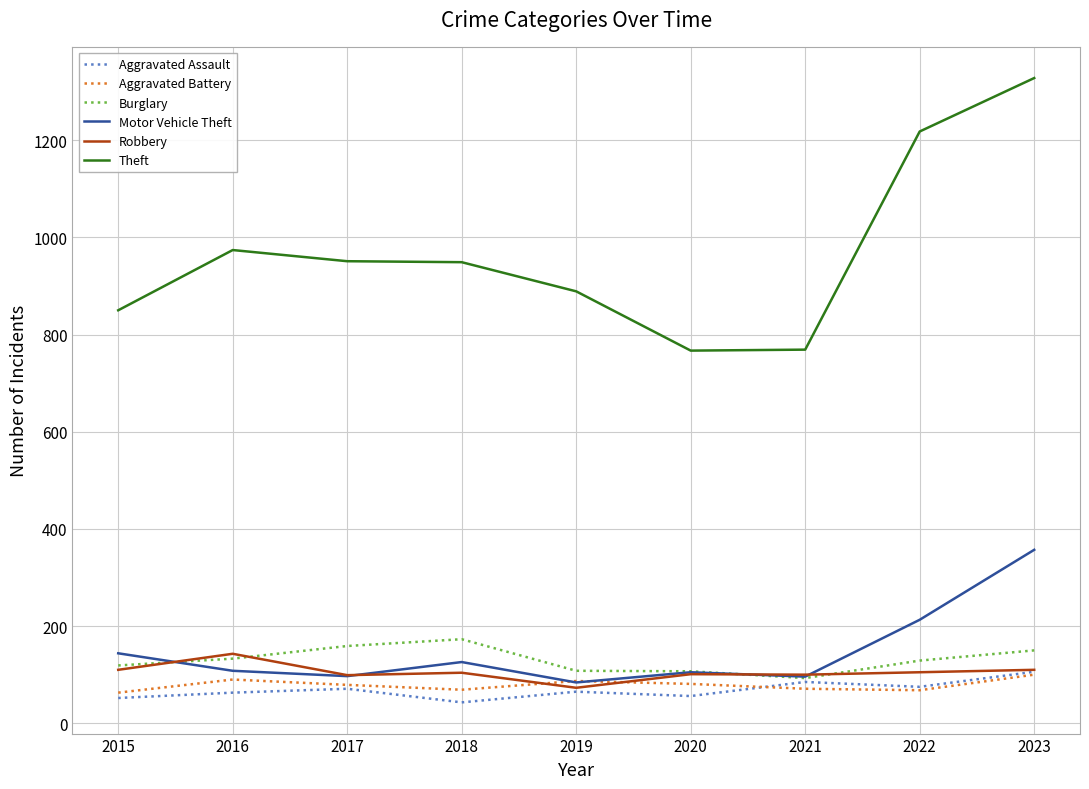

What is the maximum value for Robbery?

143